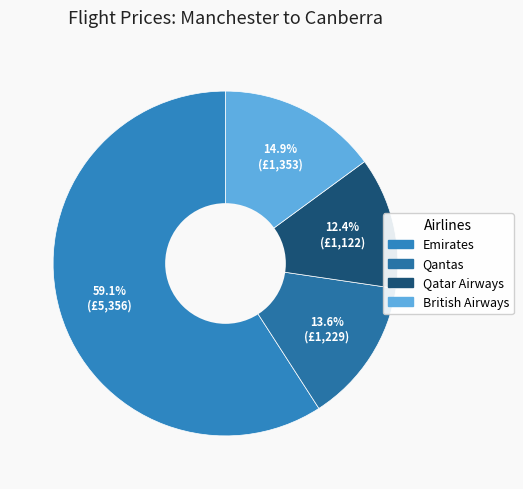

What is the largest slice in the pie chart?

Emirates